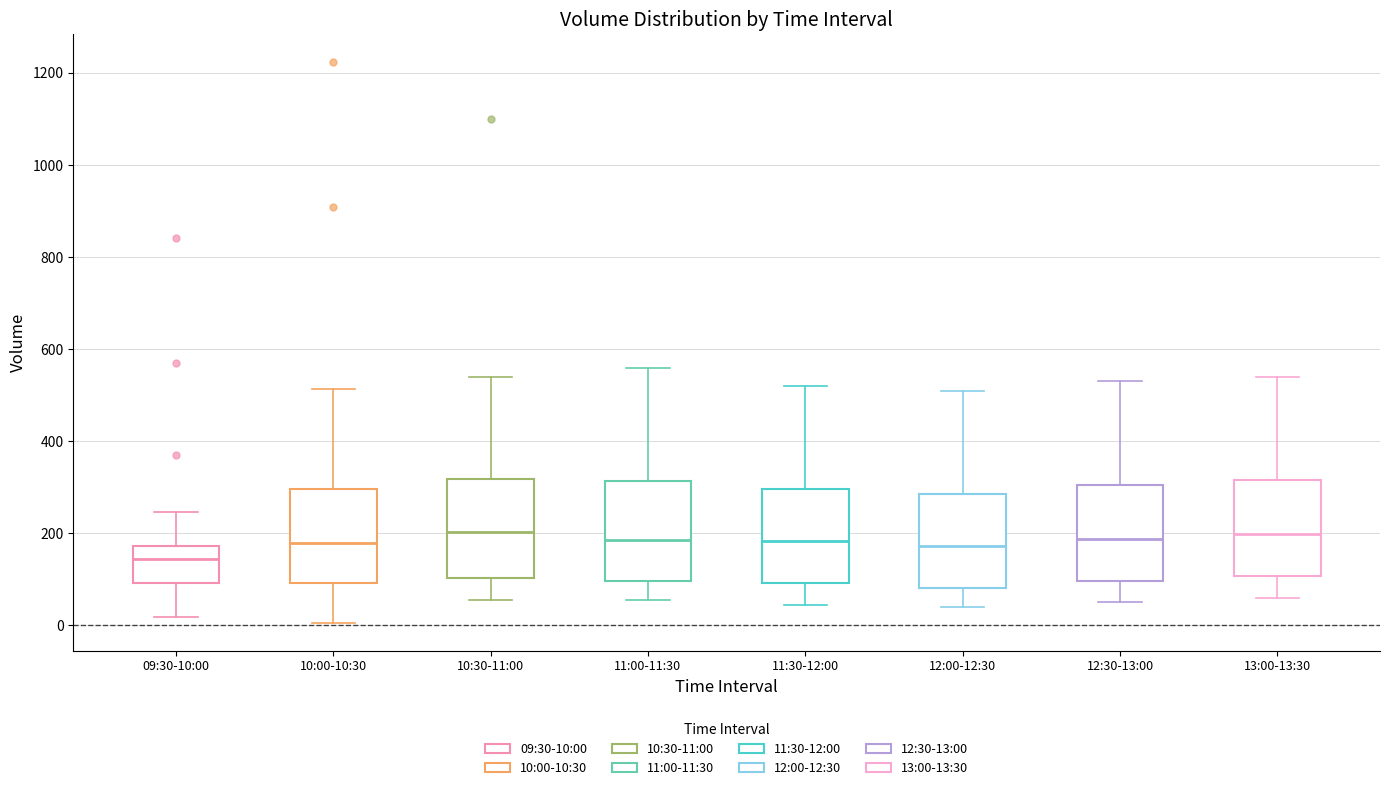

Where is the upper edge of the box for 11:30-12:00 on the y-axis? The values are not printed on the chart, so give them approximately, as read against the axis.

300